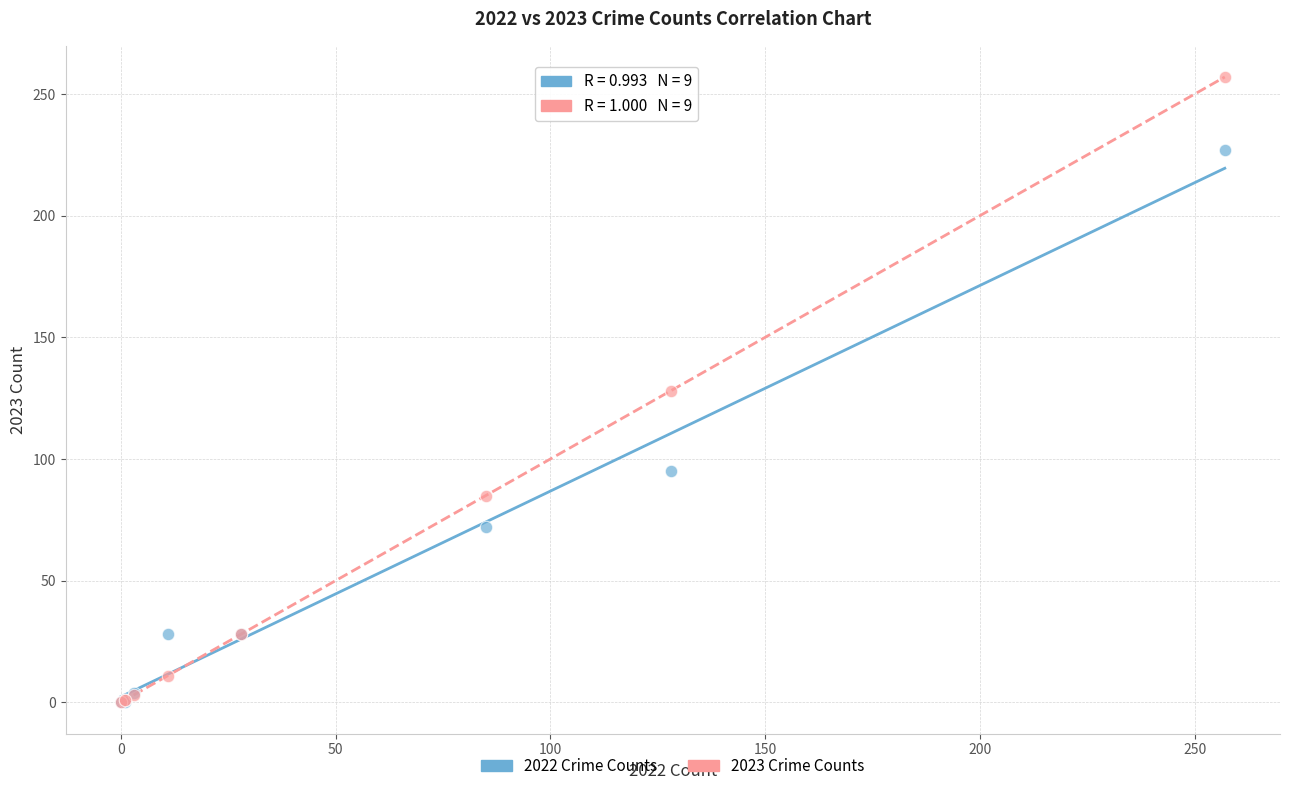

Which series has the widest spread of Y values?

2023 Crime Counts